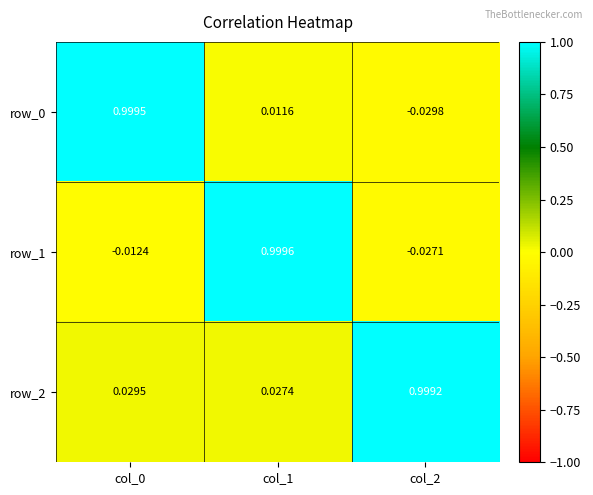

What is the maximum value shown in the chart?

1.0